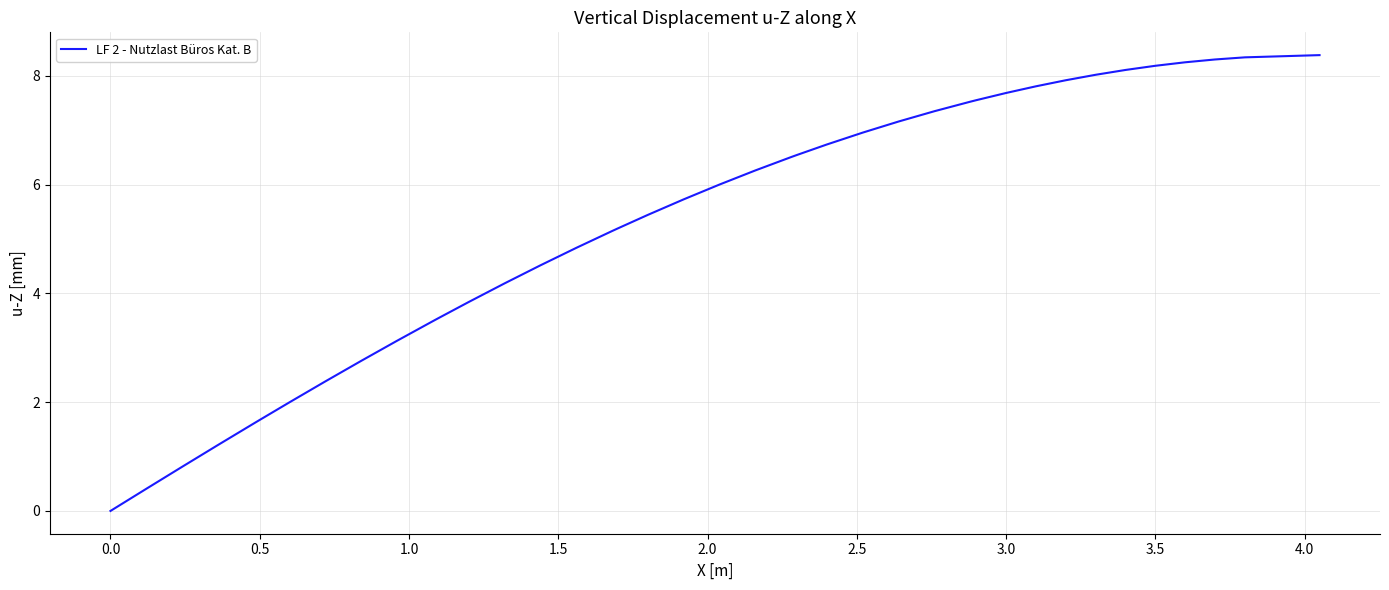

What is the greatest value displayed?

8.4